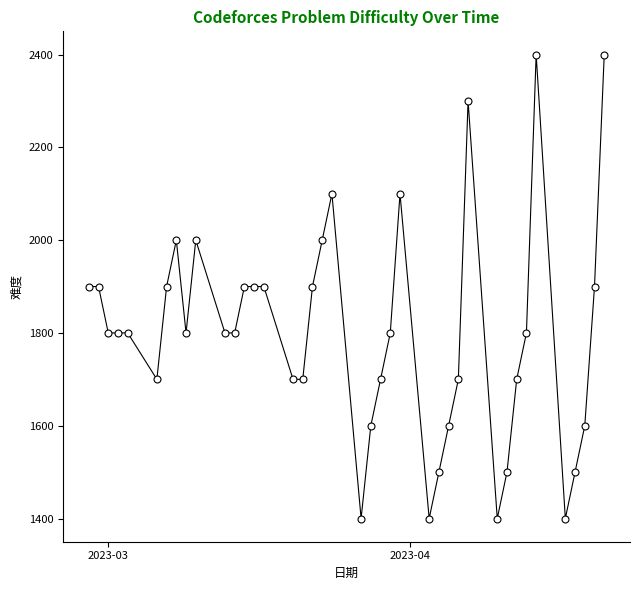

What is the value of the 24th point from the left?

1800